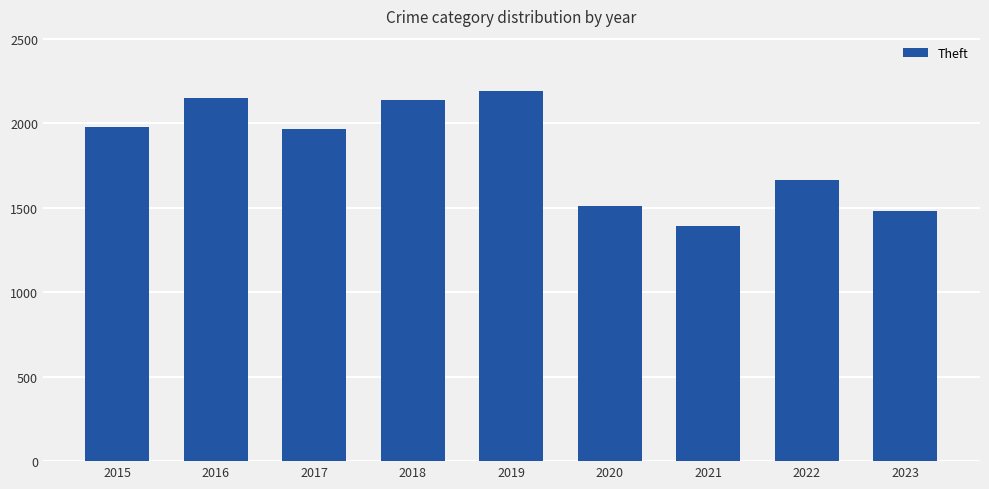

What is the sum of the values at 2015 and 2022?

3645